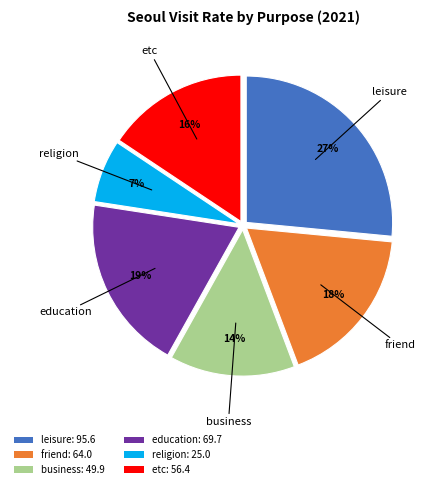

Is the sum of education and religion greater than half?

No